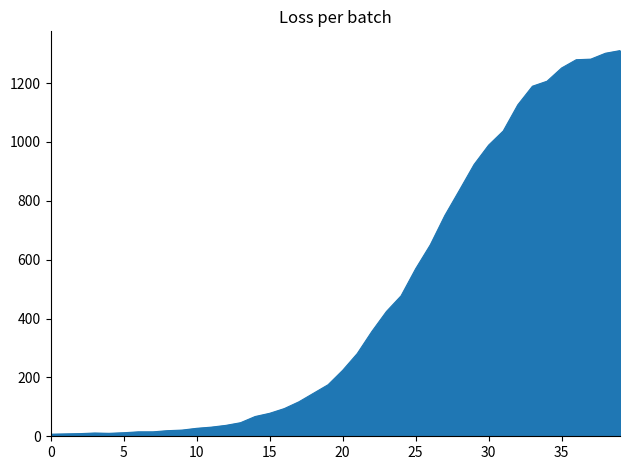

What is the greatest value displayed?

1310